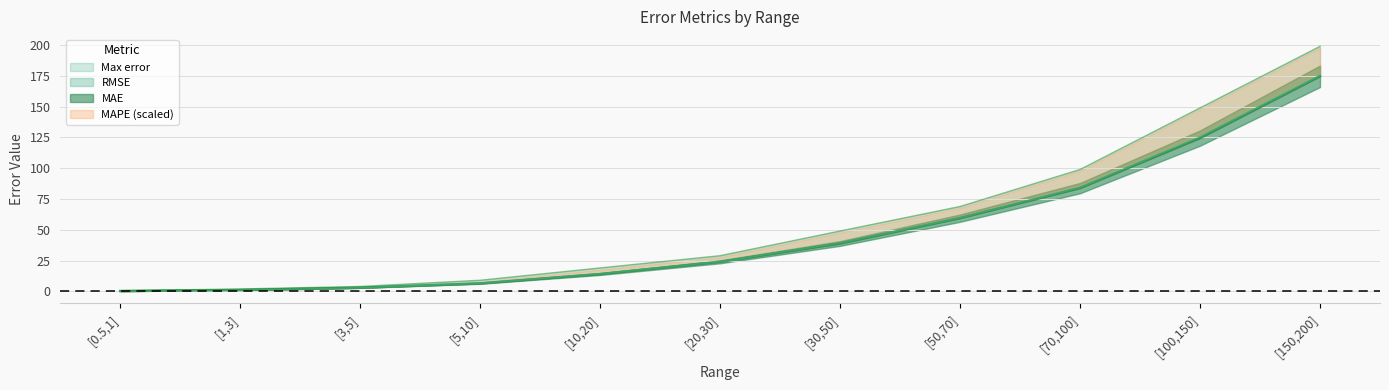

What is the lowest value of the Max error series?

0.5